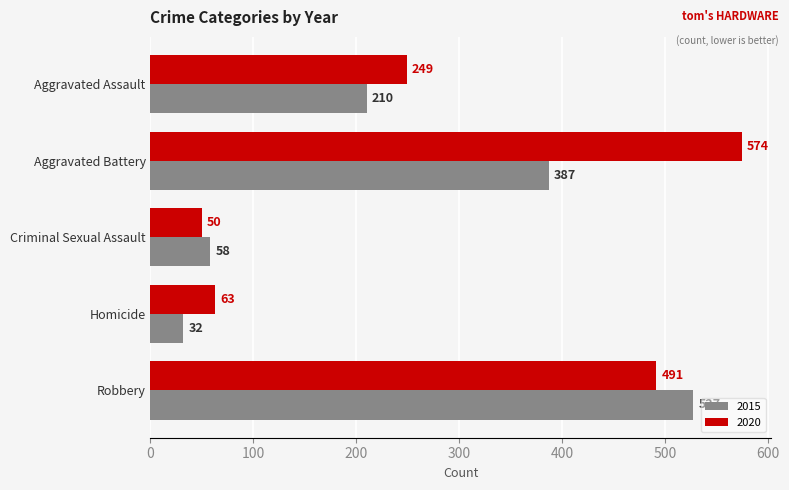

What is the minimum value shown in the chart?

32